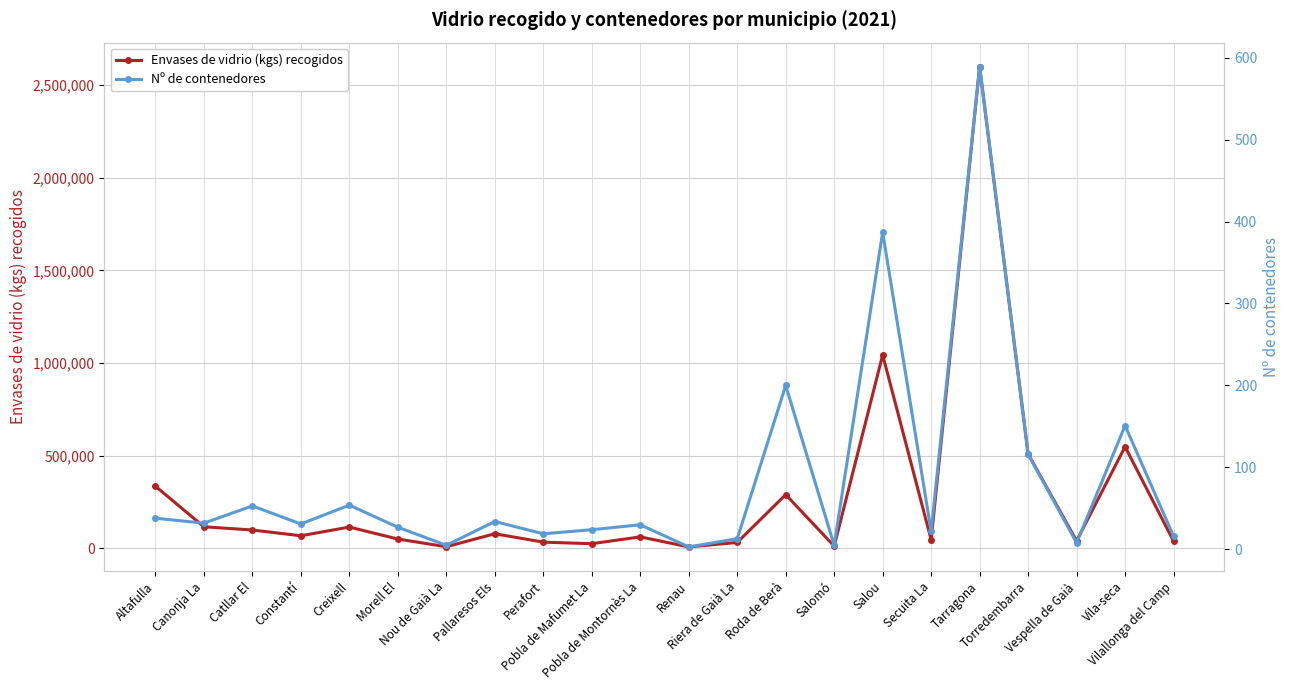

What is the smallest value displayed?

3